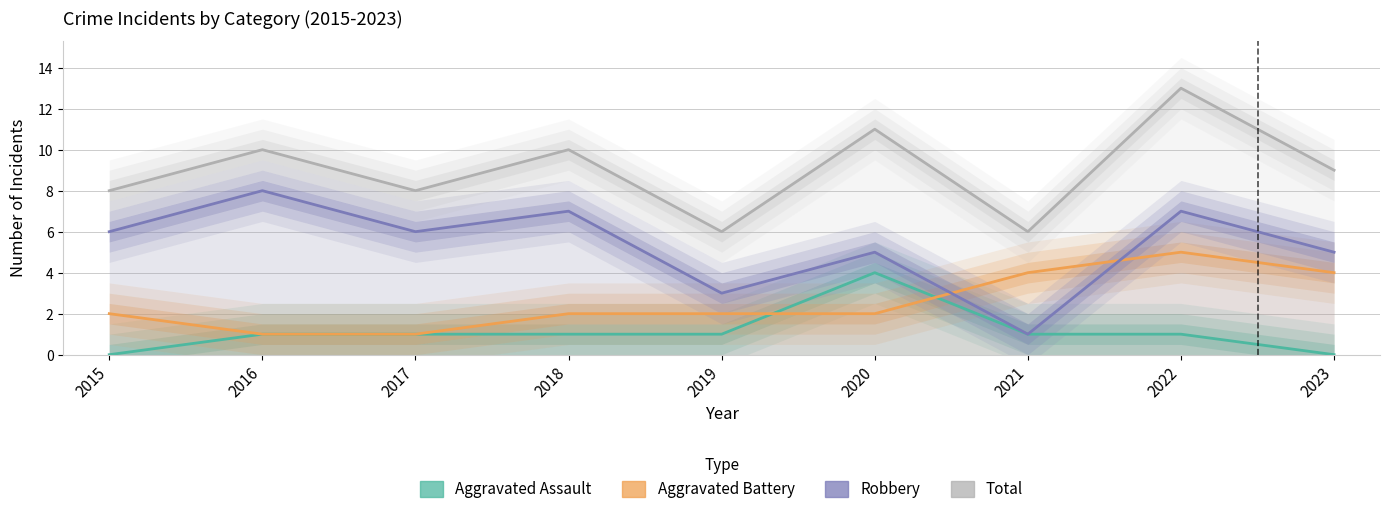

Which has a higher value, 2023 or 2019?

2019